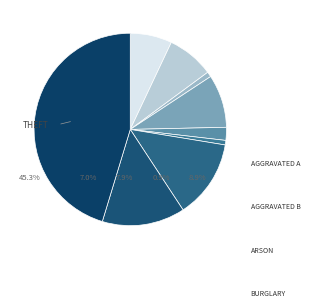

To the nearest percent, what is the difference between the largest and smallest slice percentages?

45%